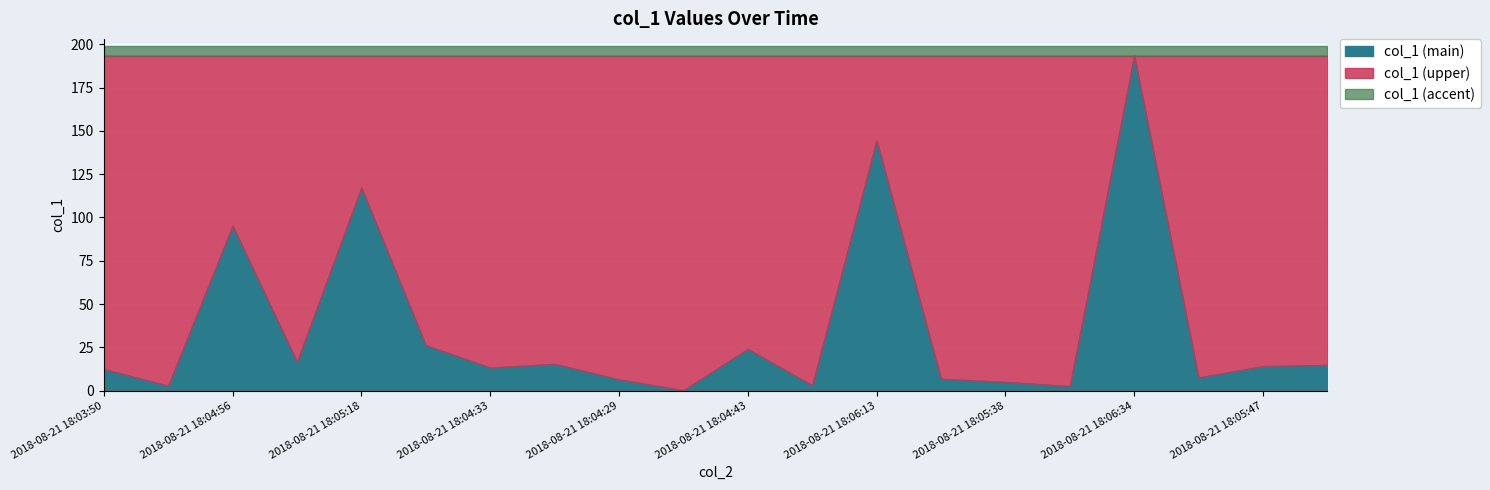

What is the total value across all series at 2018-08-21 18:03:50?

199.3